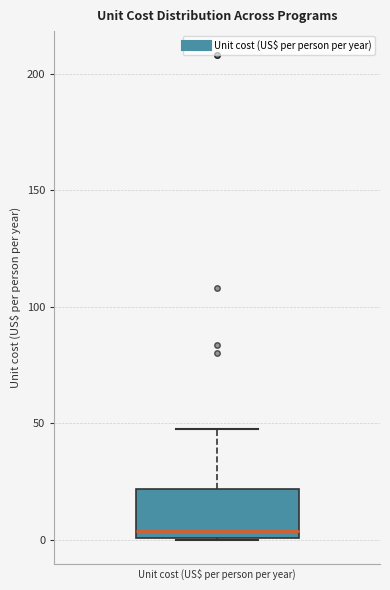

Read this box plot against the y-axis: the position of the median line, the range covered by the box, and the ends of both whiskers. The values are not printed on the chart, so give them approximately, as read against the axis.

median 5, box 0 to 20, whiskers 0 to 45